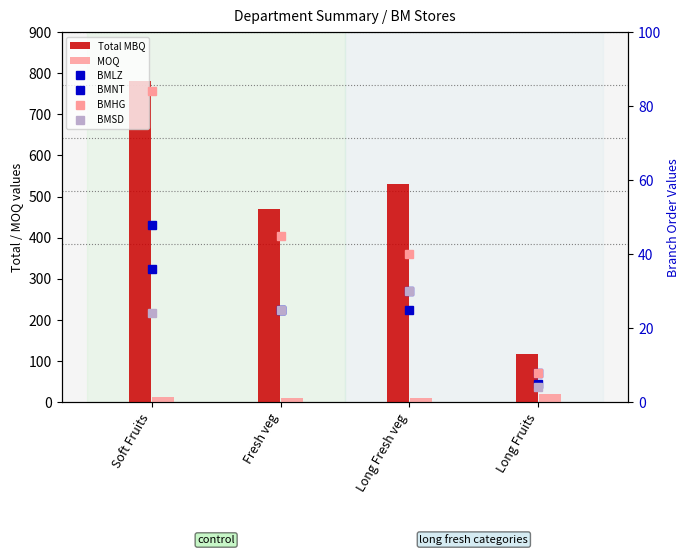

What is the greatest value displayed?

780